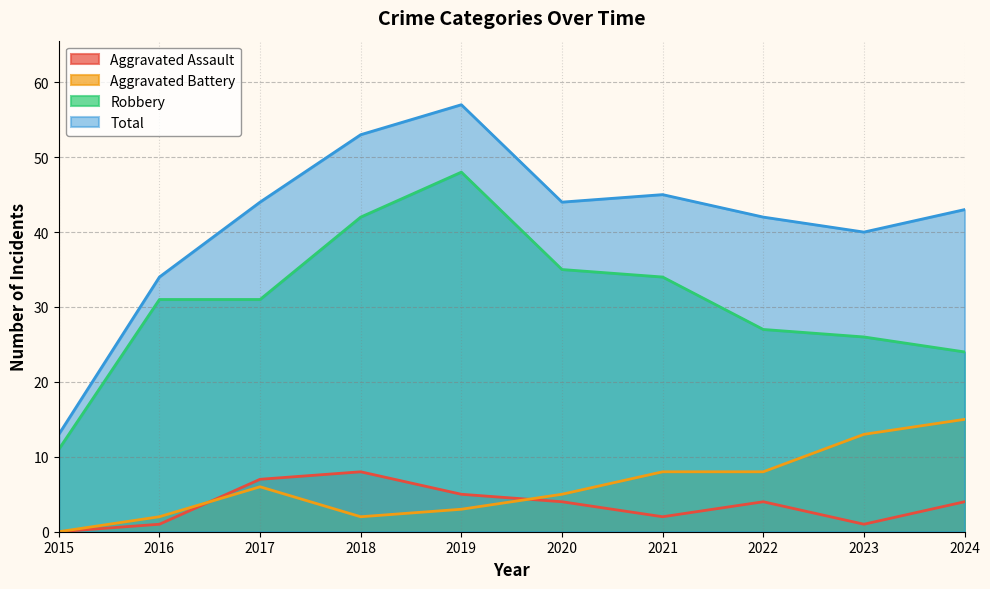

What is the sum of all Aggravated Assault values?

36